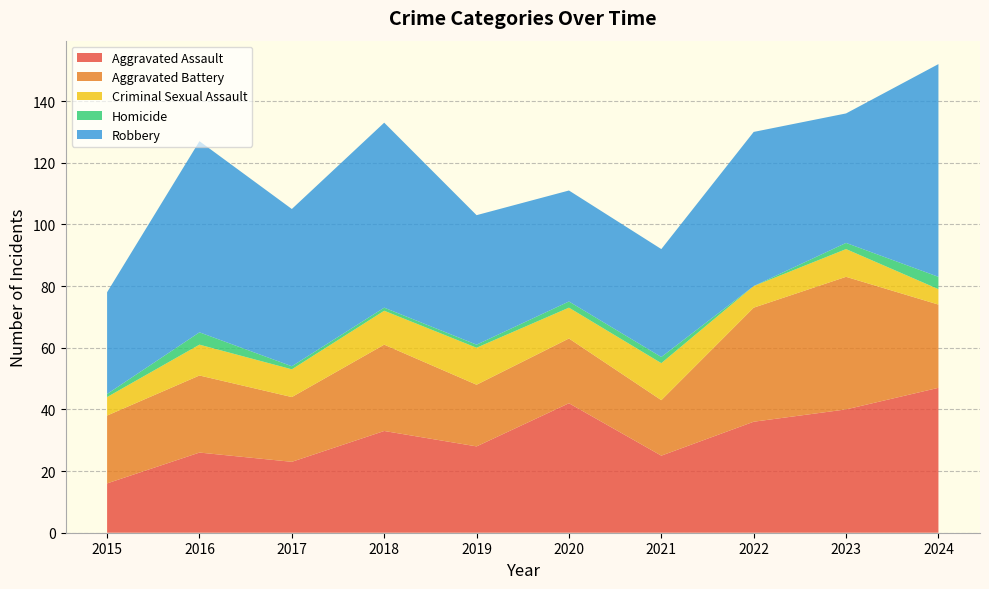

Reading right to left, transcribe all the data shown in this chart.

Aggravated Assault: 2024=47	2023=40	2022=36	2021=25	2020=42	2019=28	2018=33	2017=23	2016=26	2015=16
Aggravated Battery: 2024=27	2023=43	2022=37	2021=18	2020=21	2019=20	2018=28	2017=21	2016=25	2015=22
Criminal Sexual Assault: 2024=5	2023=9	2022=7	2021=12	2020=10	2019=12	2018=11	2017=9	2016=10	2015=6
Homicide: 2024=4	2023=2	2022=0	2021=2	2020=2	2019=1	2018=1	2017=1	2016=4	2015=1
Robbery: 2024=69	2023=42	2022=50	2021=35	2020=36	2019=42	2018=60	2017=51	2016=62	2015=33